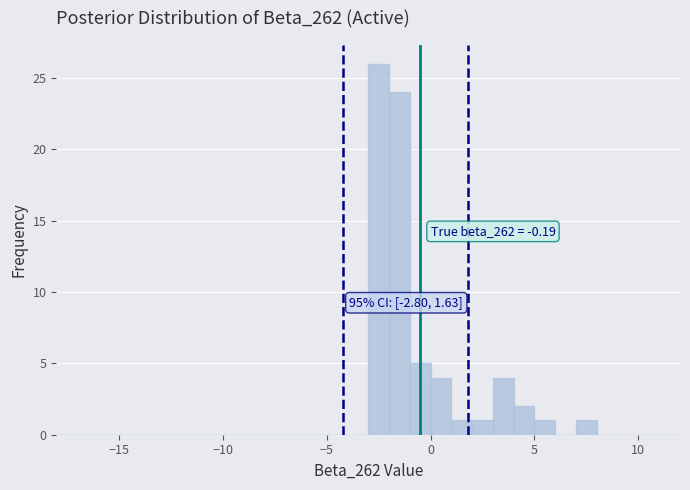

Read against the x-axis, roughly where is the centre of the tallest bar?

-2.5